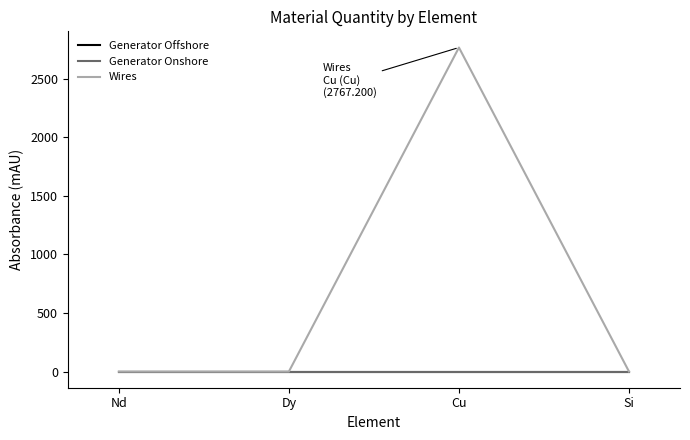

True or false: Wires has a value of -877.5 at Nd.

False